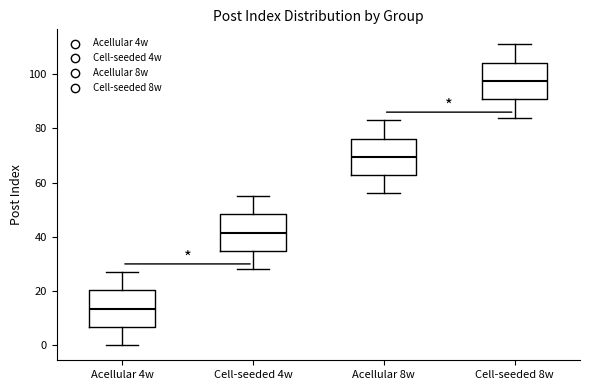

Which box has the lowest median line?

Acellular 4w